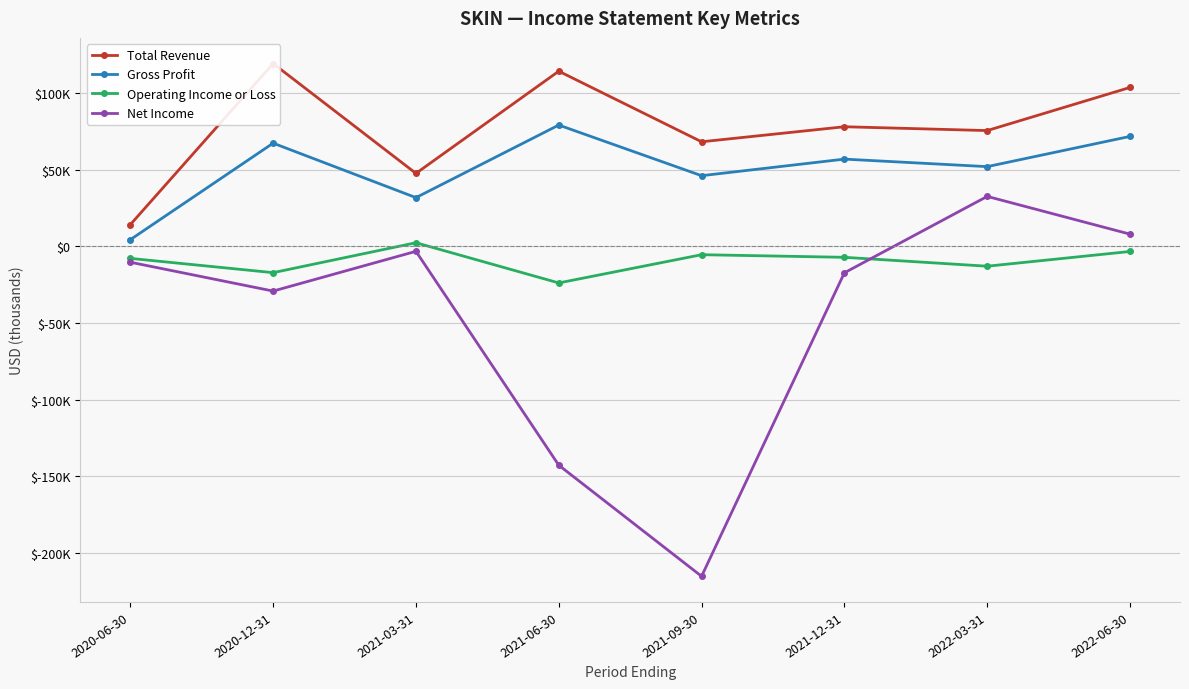

What is the label of the 5th point from the left?

2021-09-30